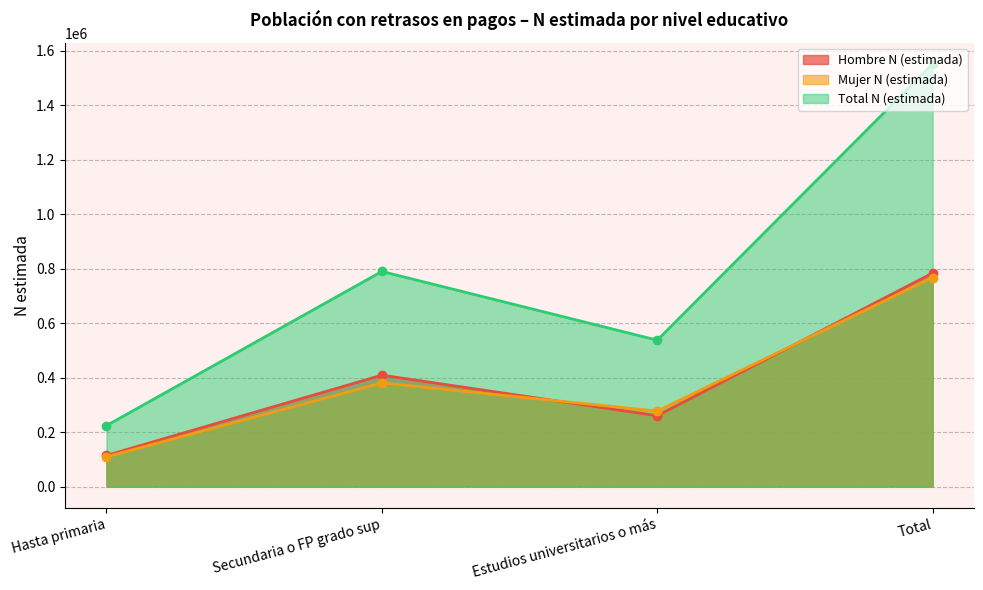

What is the smallest value displayed?

109502